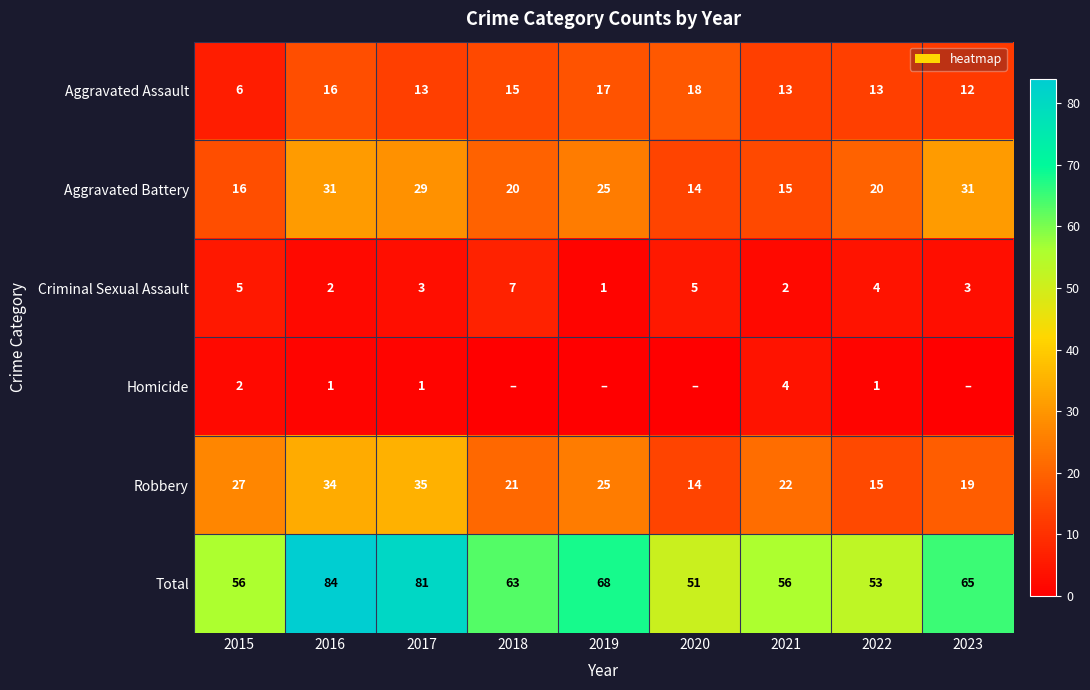

Read the Total value at 2018, to the nearest 5.

65